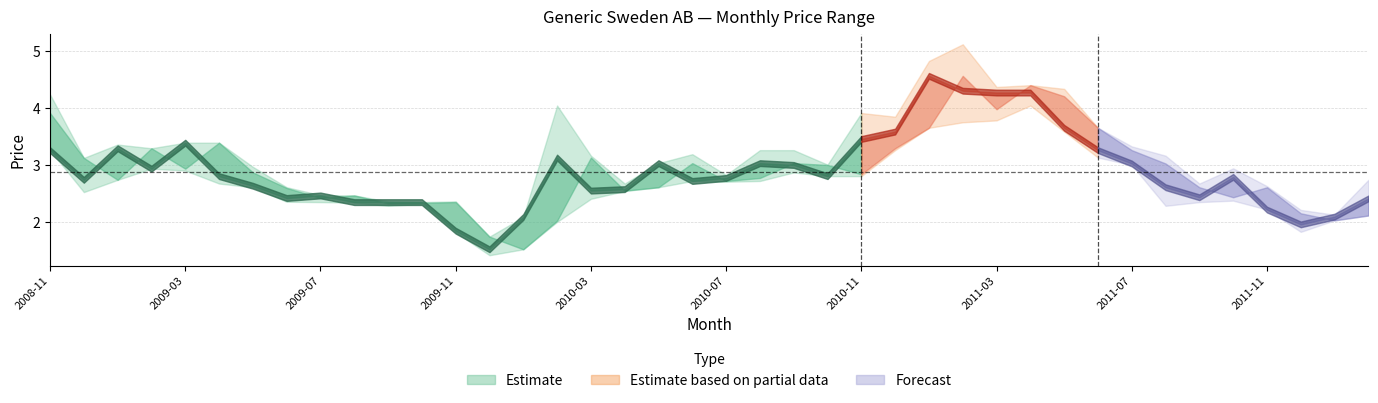

At which category does the chart reach its peak across all series?

2011-02